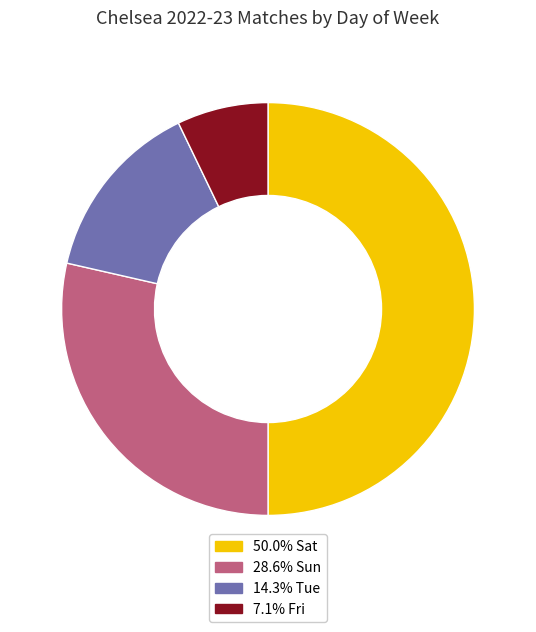

How many segments does this pie chart have?

4